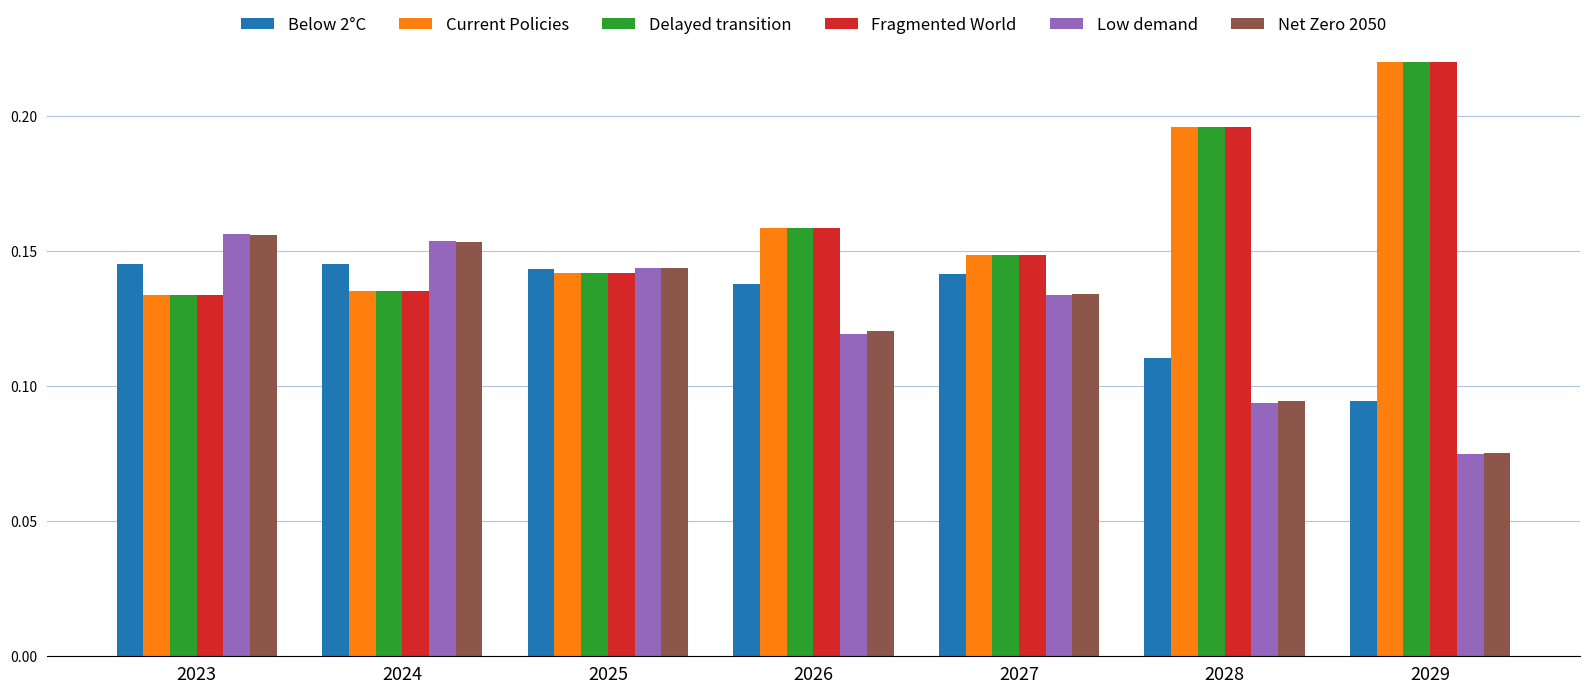

Count the number of data series in this chart.

6